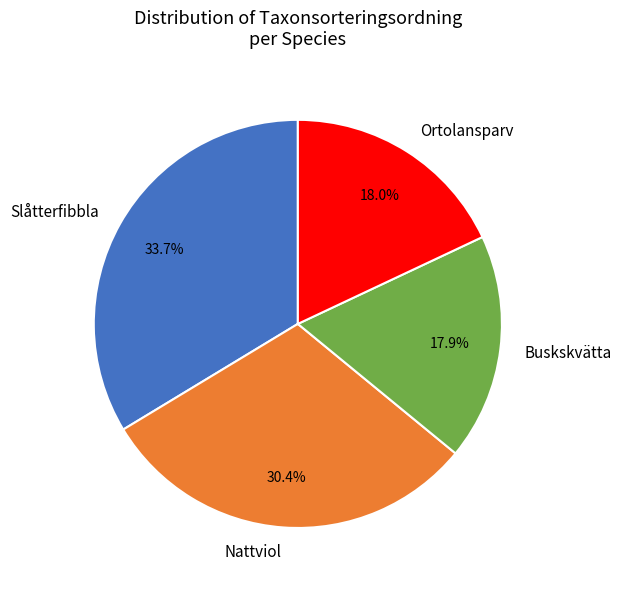

Between Ortolansparv and Nattviol, which is larger?

Nattviol